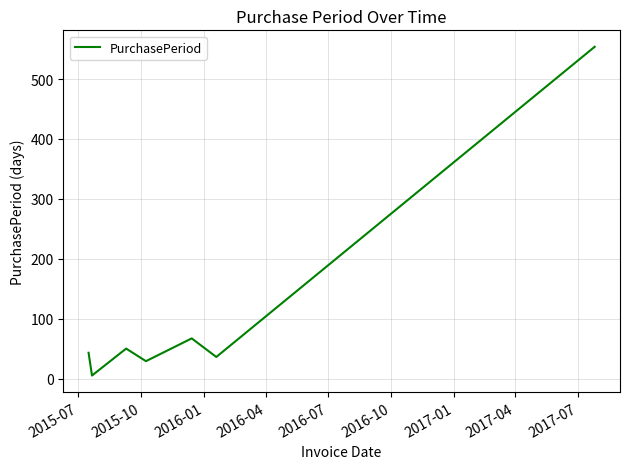

How many interior local valleys (lower than both neighbors) does the data have?

3